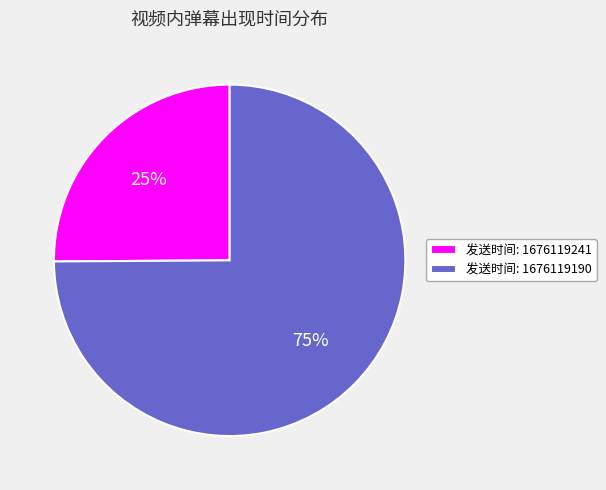

To the nearest percent, what is the difference between the 发送时间: 1676119190 and 发送时间: 1676119241 slice percentages?

50%